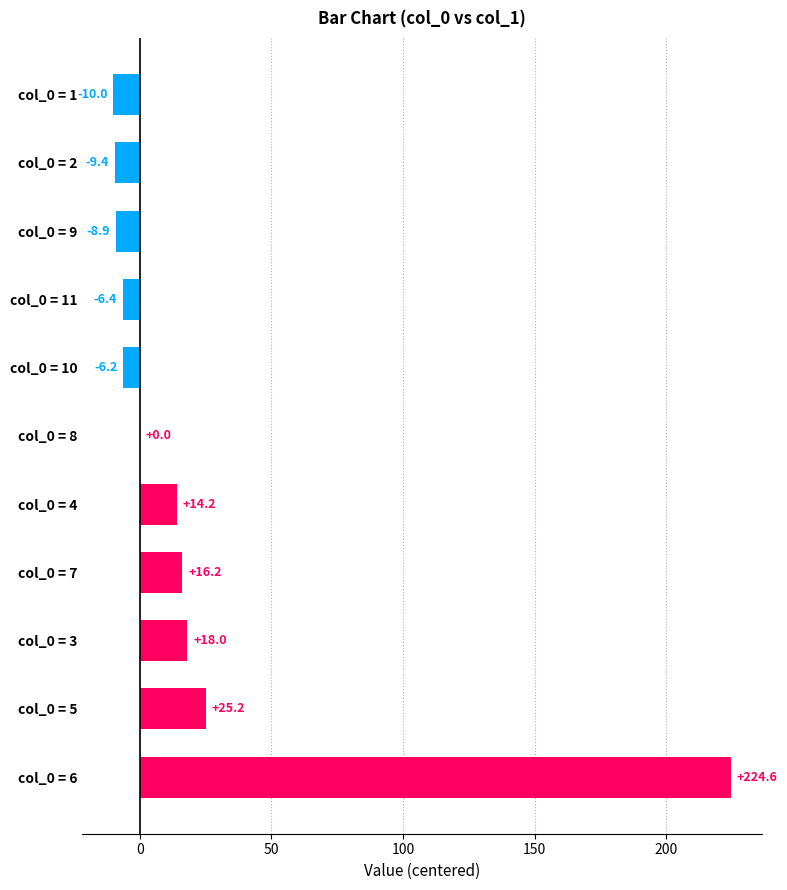

True or false: the data shows 16.2 at col_0 = 7.

True